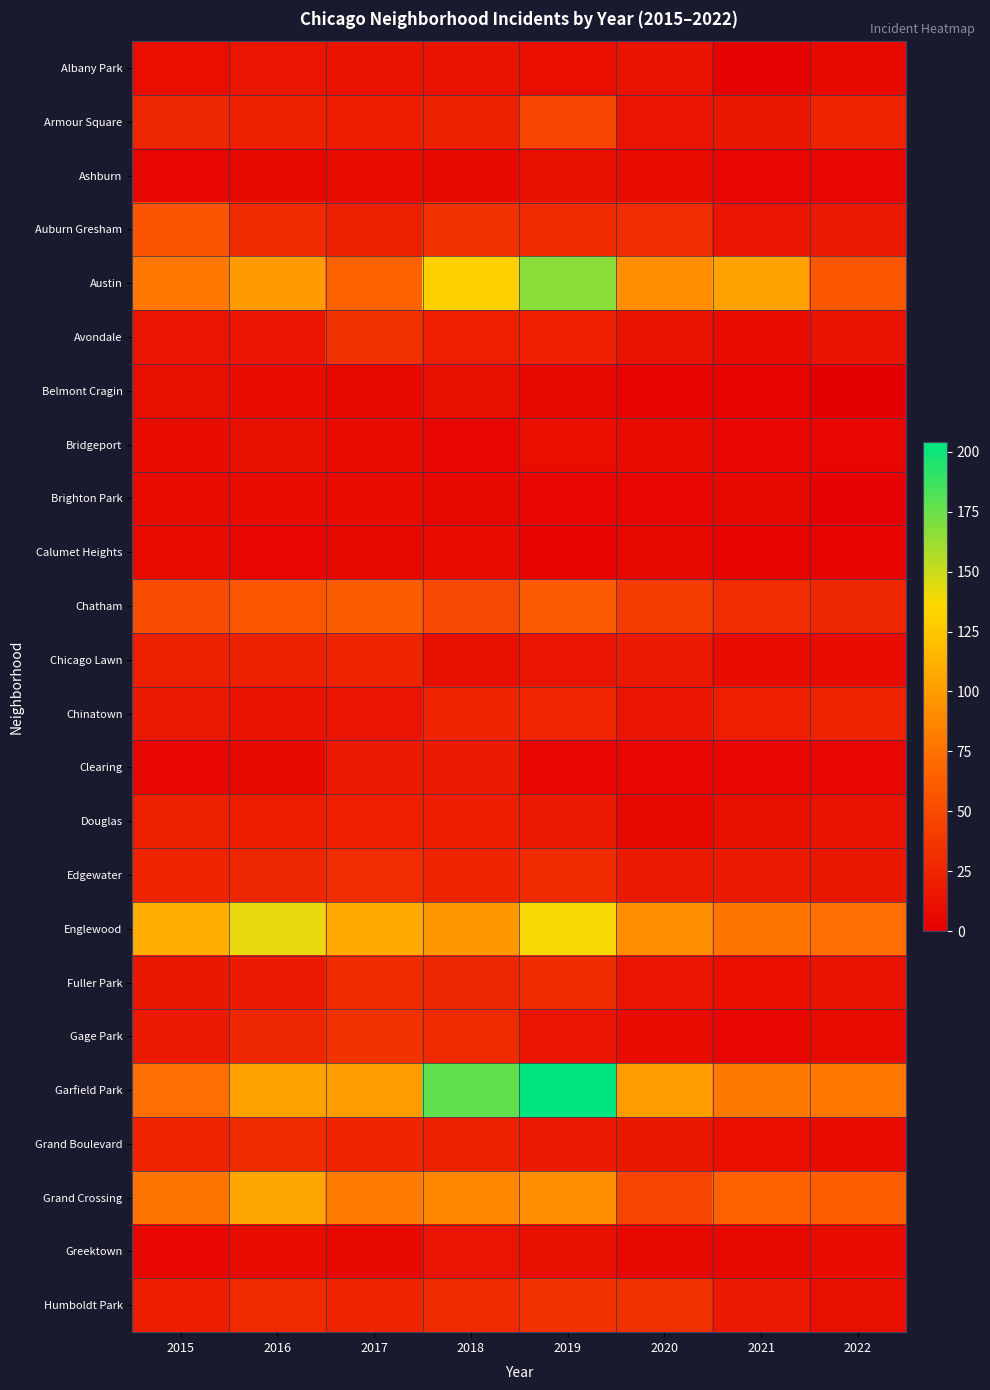

Rank the series by their maximum value, from highest to lowest.

Garfield Park, Austin, Englewood, Grand Crossing, Chatham, Auburn Gresham, Armour Square, Gage Park, Humboldt Park, Avondale, Edgewater, Fuller Park, Grand Boulevard, Chinatown, Chicago Lawn, Douglas, Clearing, Albany Park, Greektown, Ashburn, Belmont Cragin, Bridgeport, Brighton Park, Calumet Heights